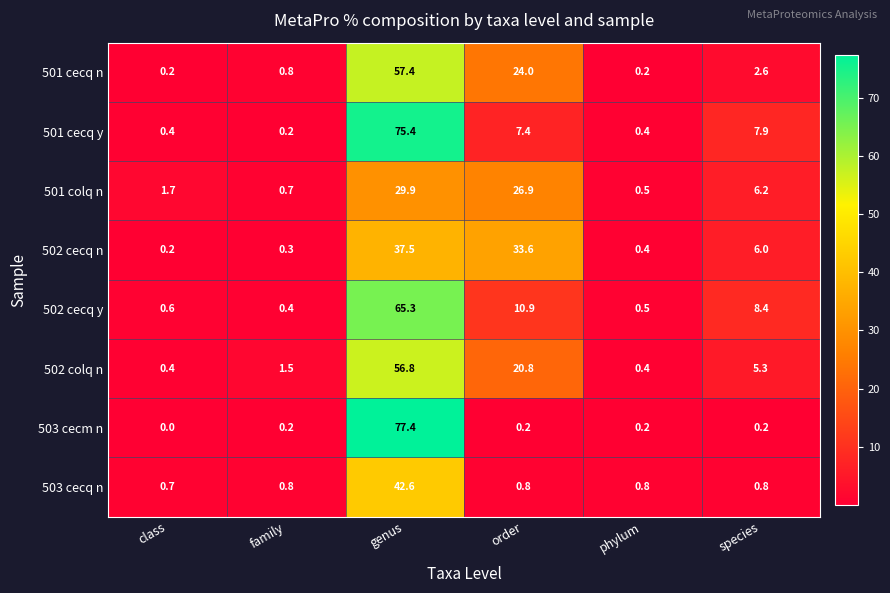

At which label does 501 cecq n first exceed 2?

genus